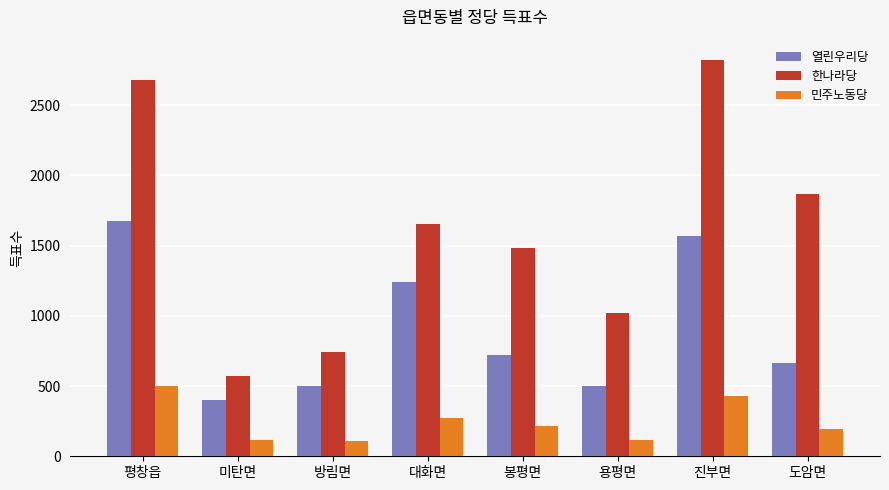

Rank the series by their average value, from highest to lowest.

한나라당, 열린우리당, 민주노동당